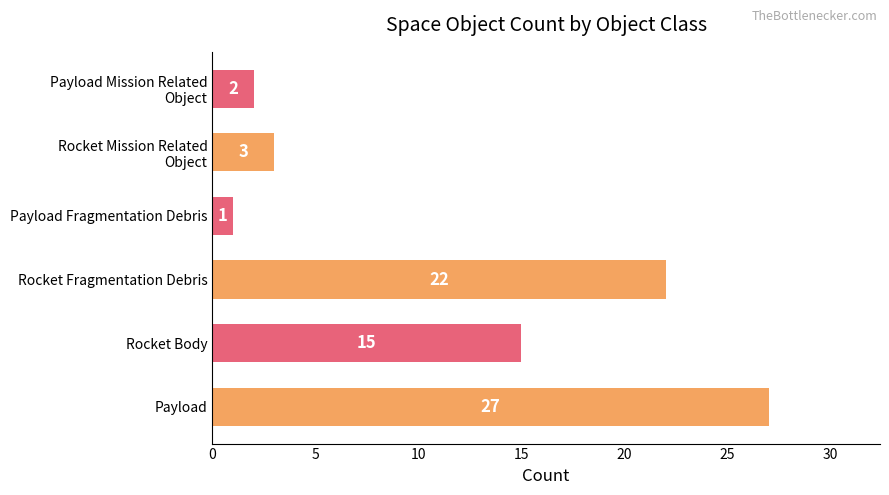

True or false: the data shows 6 at Rocket Body.

False